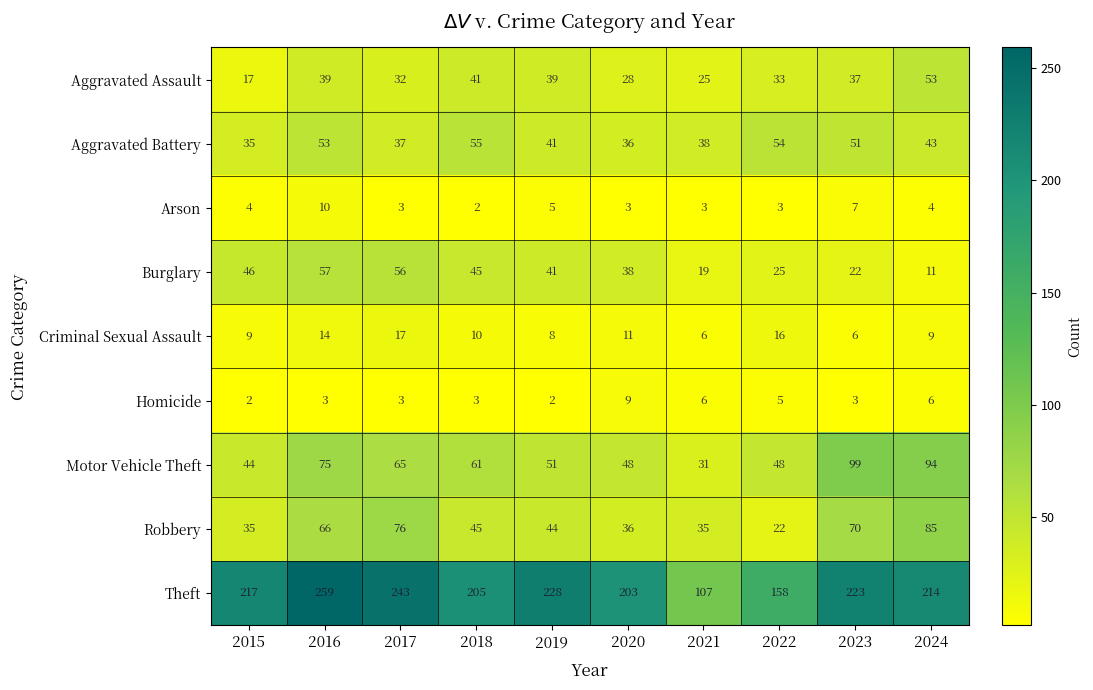

At how many categories does at least one series exceed 109?

9